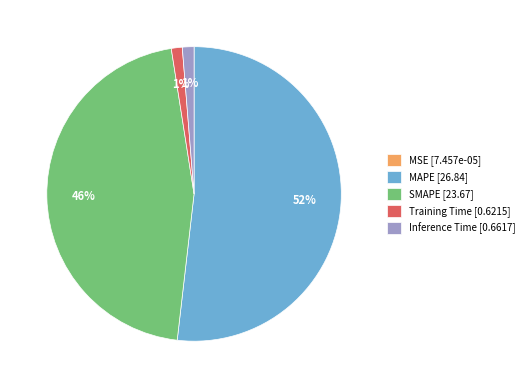

Is the sum of MAPE [26.84] and SMAPE [23.67] greater than half?

Yes